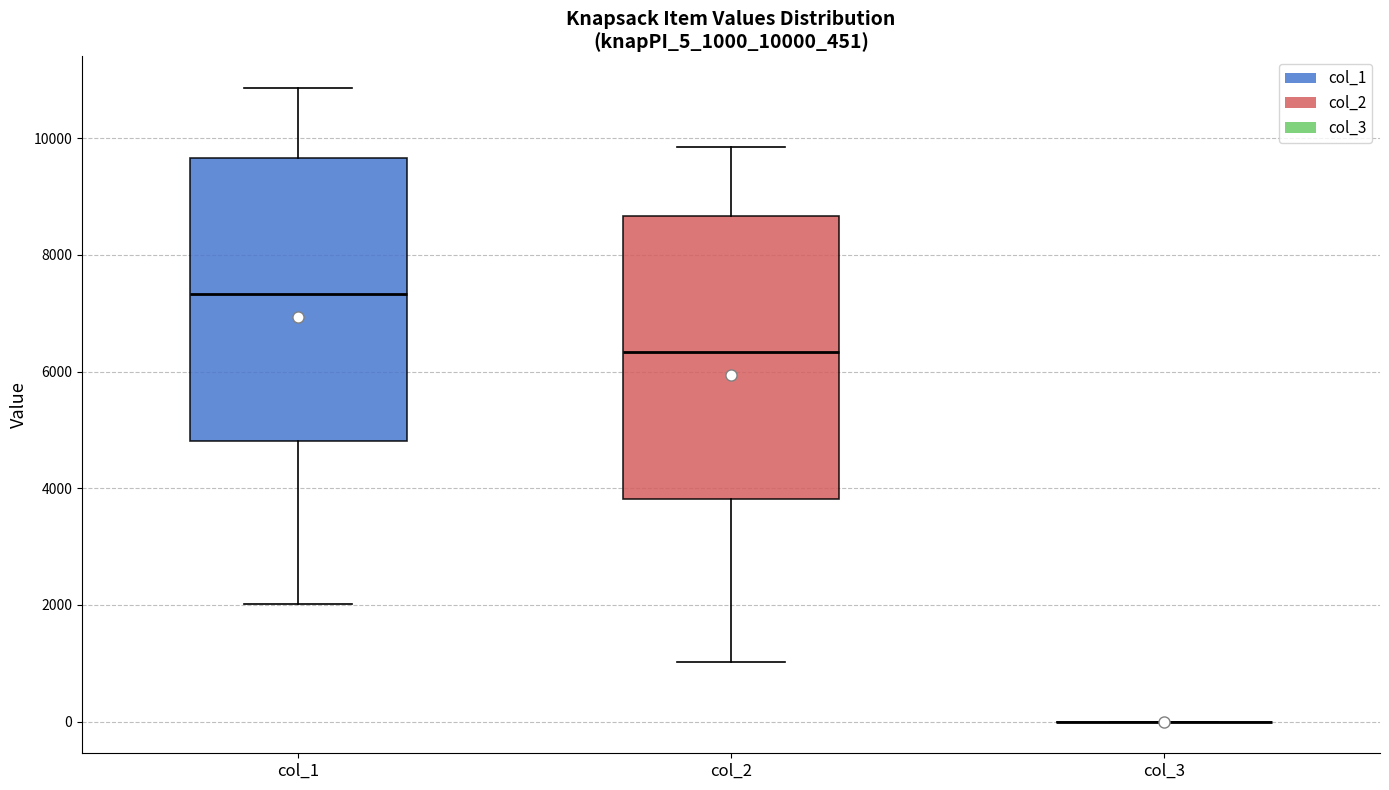

Reading left to right, read every box against the y-axis: the position of its median line, the range the box covers, and the ends of its whiskers. The values are not printed on the chart, so give them approximately, as read against the axis.

col_1: median 7400, box 4800 to 9600, whiskers 2000 to 10800
col_2: median 6400, box 3800 to 8600, whiskers 1000 to 9800
col_3: box collapsed to a line at 0, whiskers 0 to 0